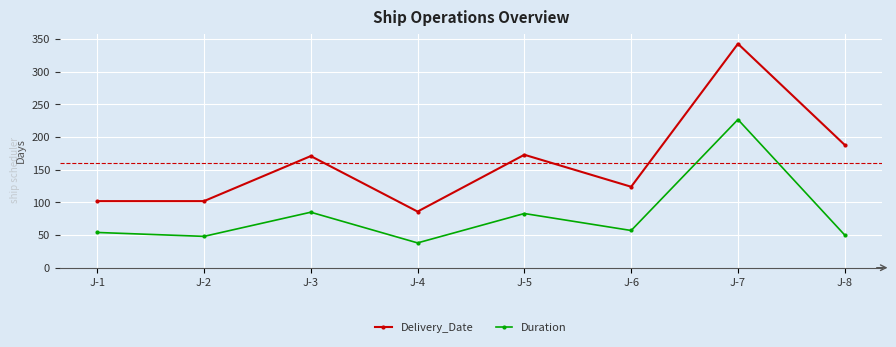

Read the Delivery_Date value at J-2, to the nearest 50.

100